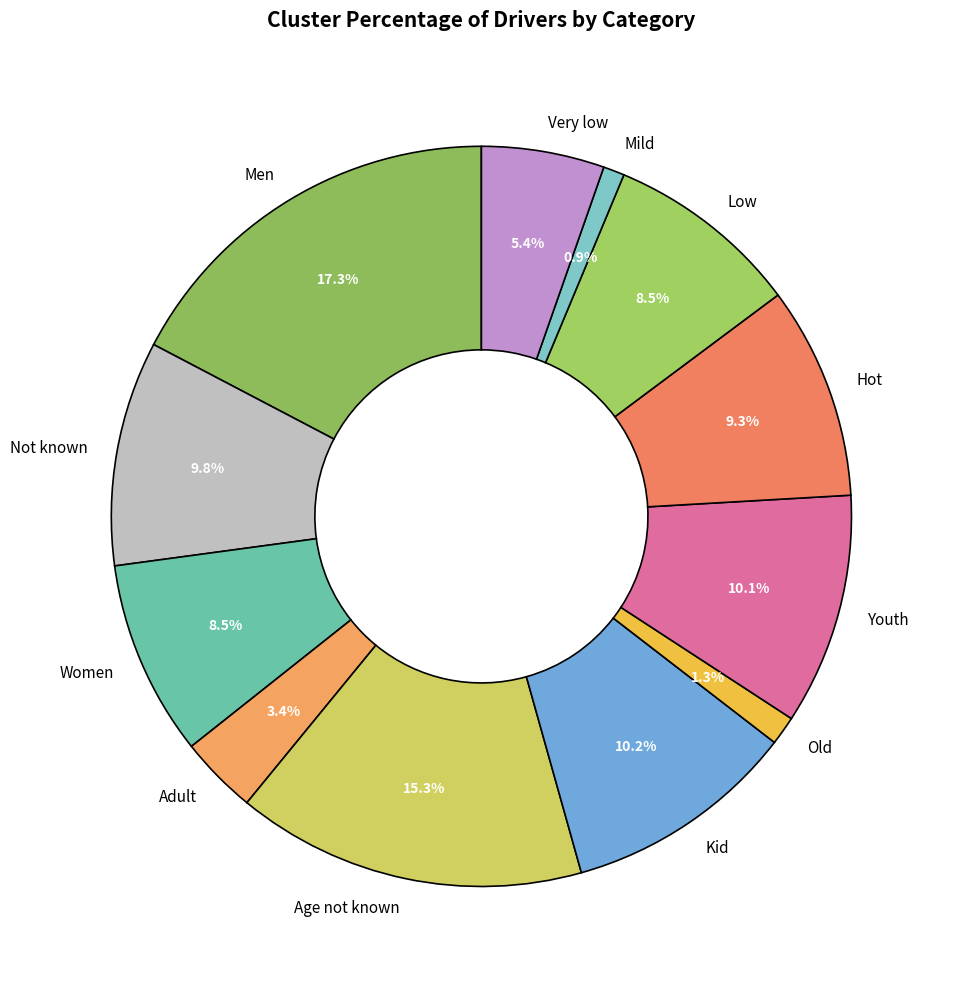

To the nearest percent, what is the average slice percentage?

8%